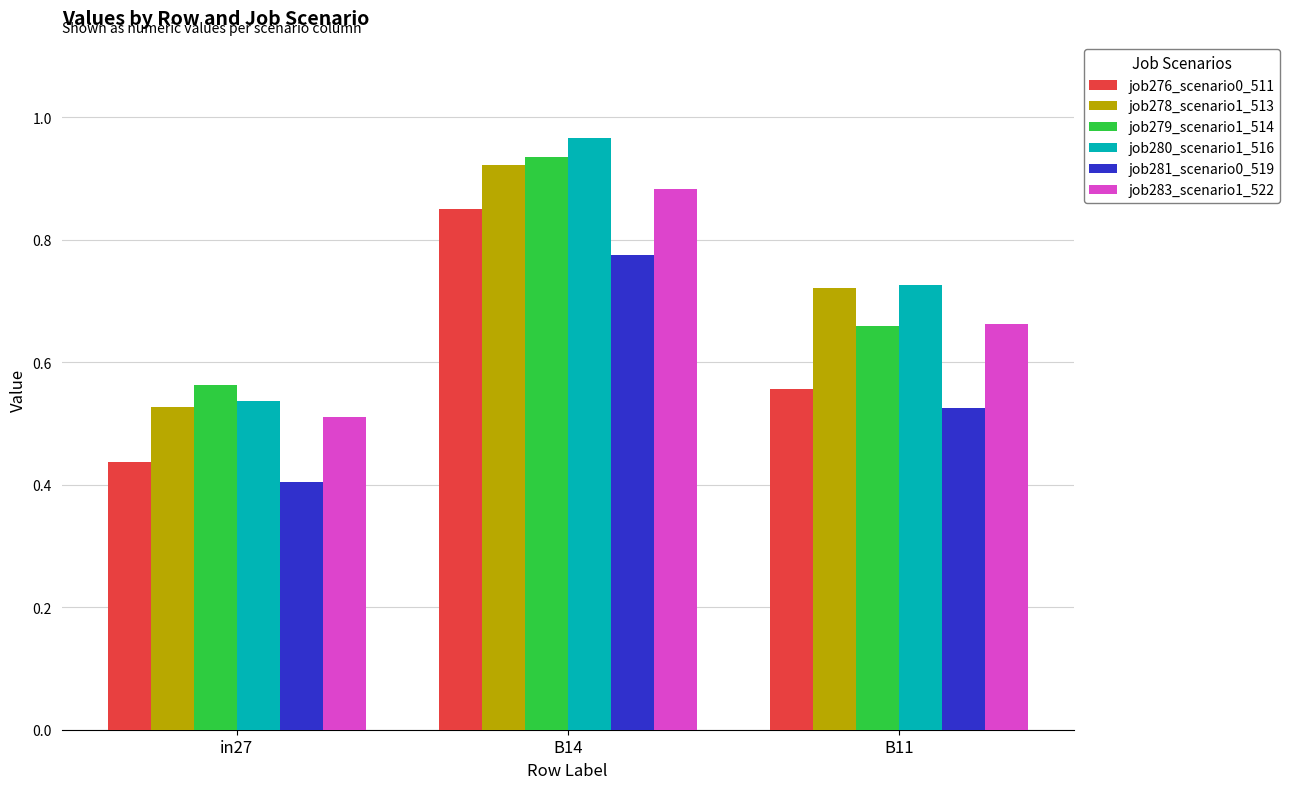

Count the job279_scenario1_514 values in the range 0 to 1.

3